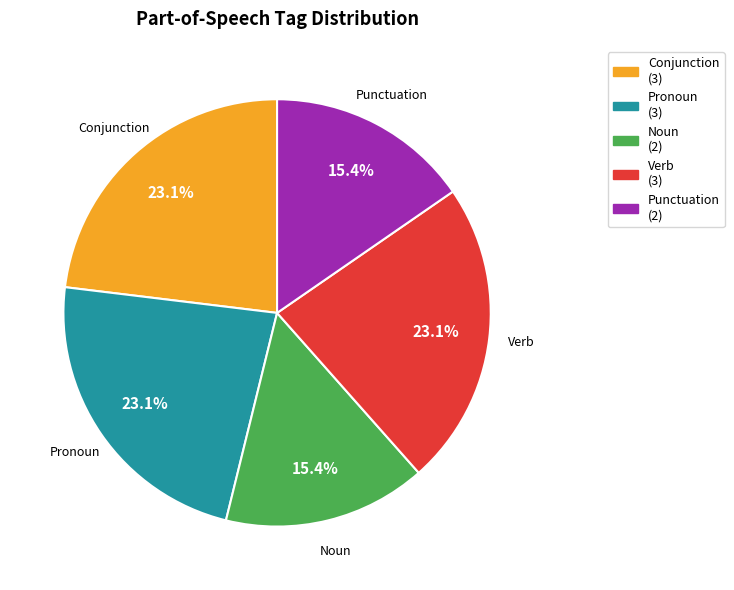

Does any single category account for the majority?

No